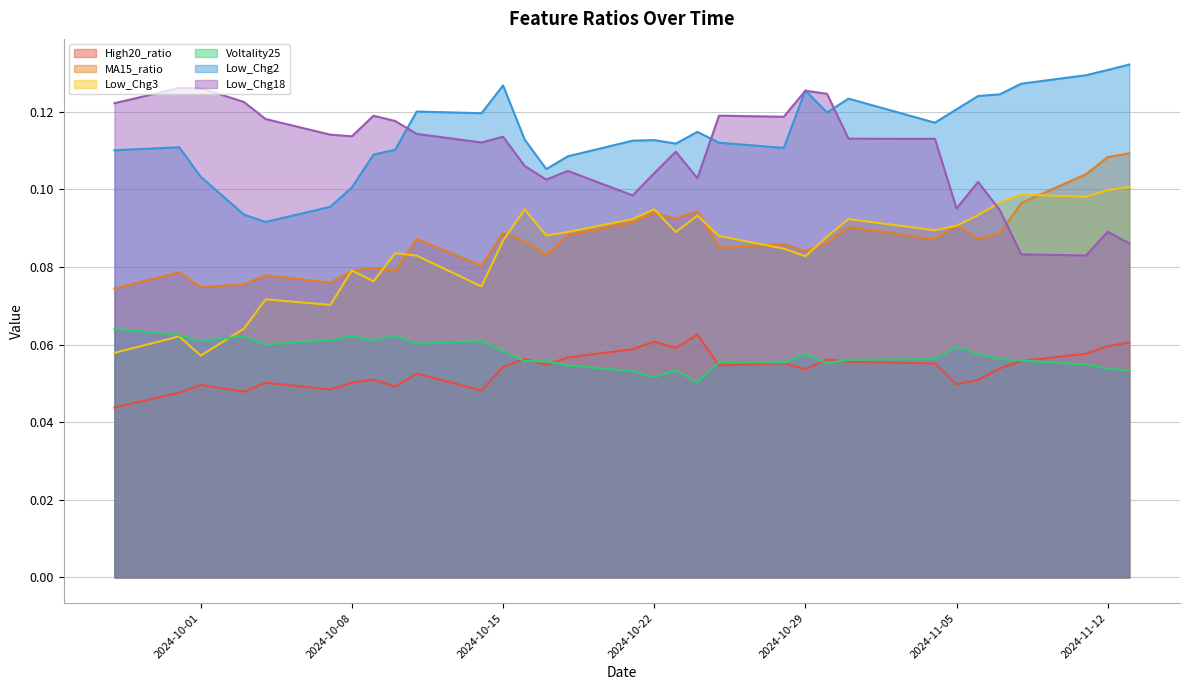

Count the number of categories in the chart.

32